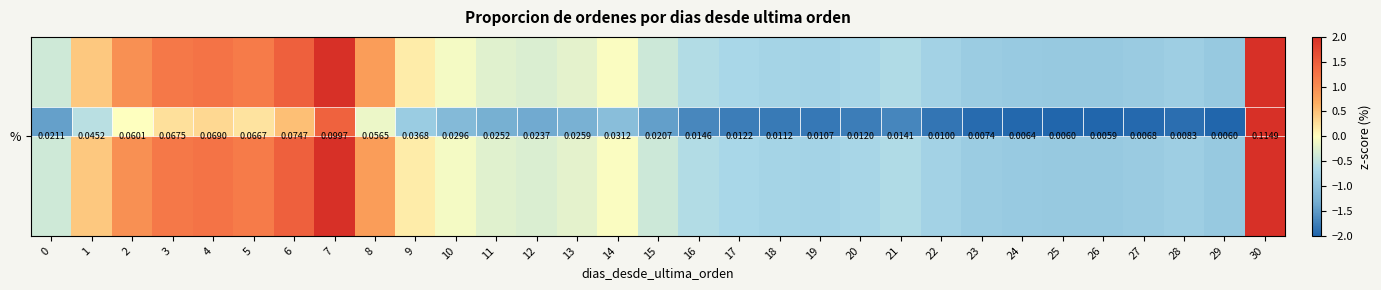

The chart shows a value of -0.1 at 20. True or false?

False